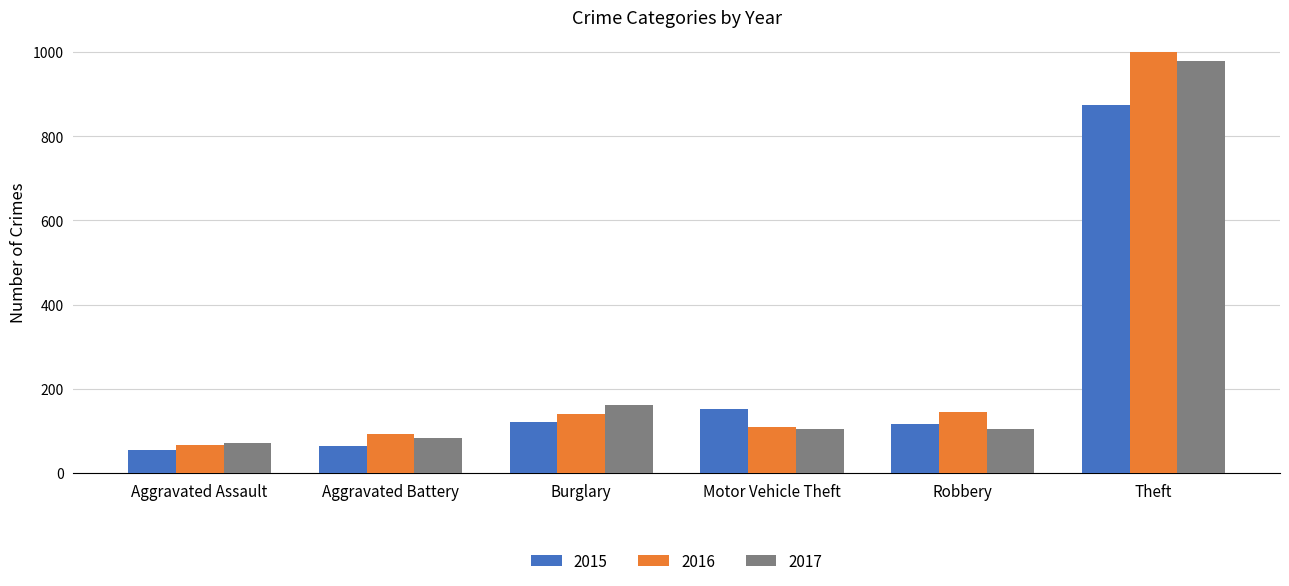

Rank the series by their maximum value, from lowest to highest.

2015, 2017, 2016